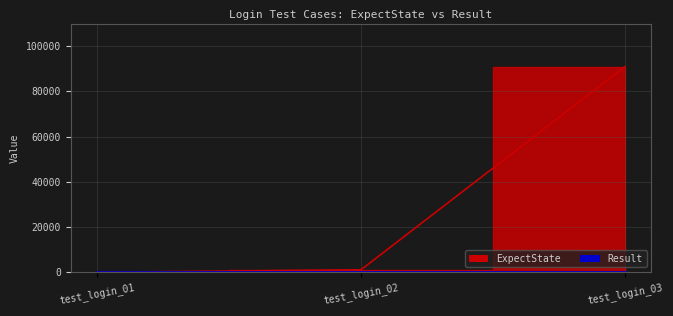

Rank the categories by value from lowest to highest.

test_login_01, test_login_02, test_login_03